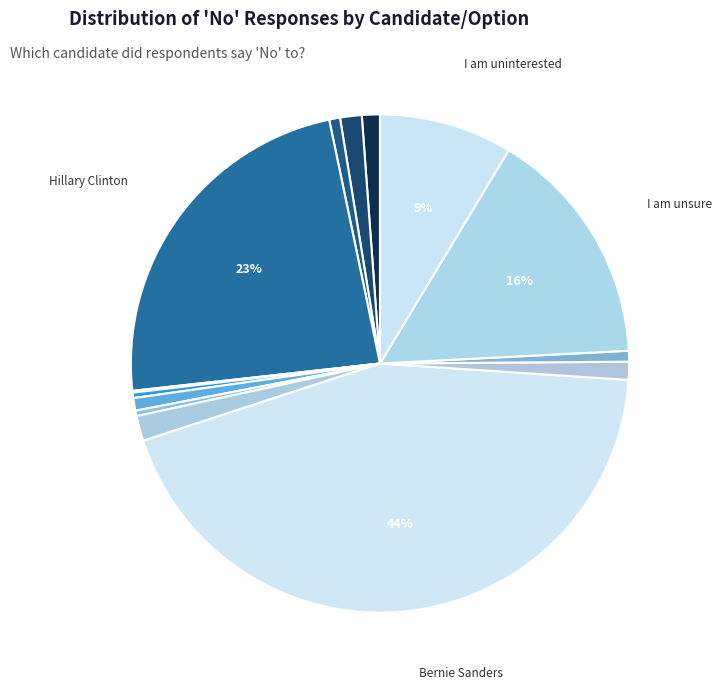

Which category has the smallest portion of the pie?

Ted Cruz